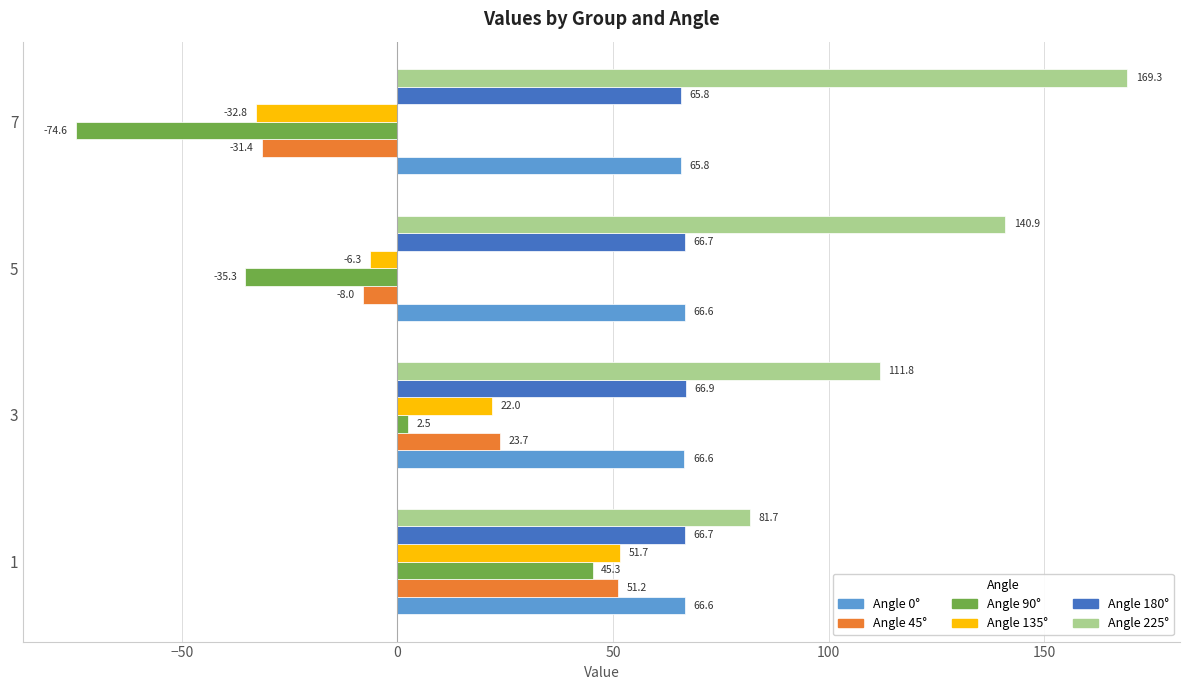

What is the difference between the highest and lowest values at 7?

243.9